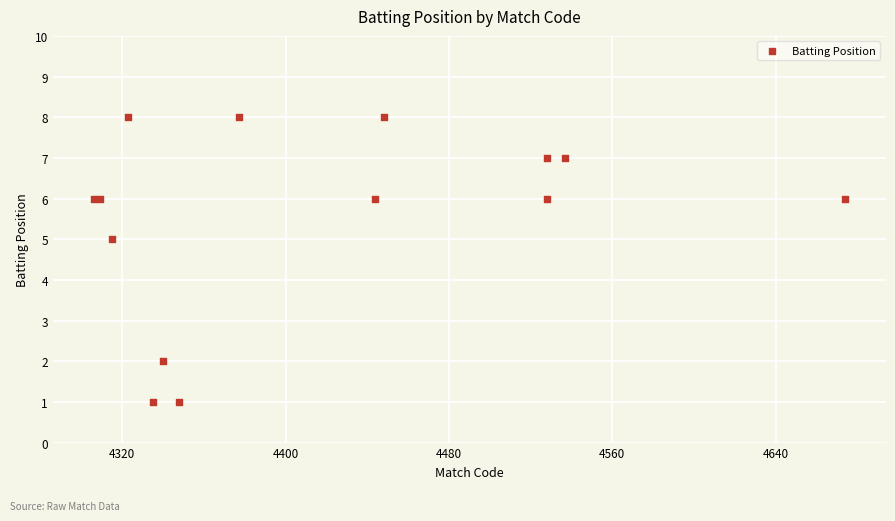

What Y value in the scatter plot is closest to 4?

5